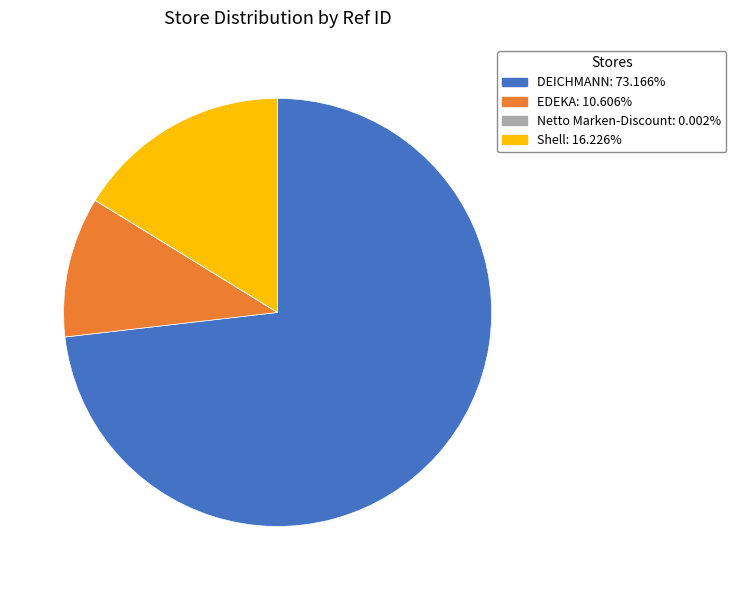

Does any single category account for the majority?

Yes